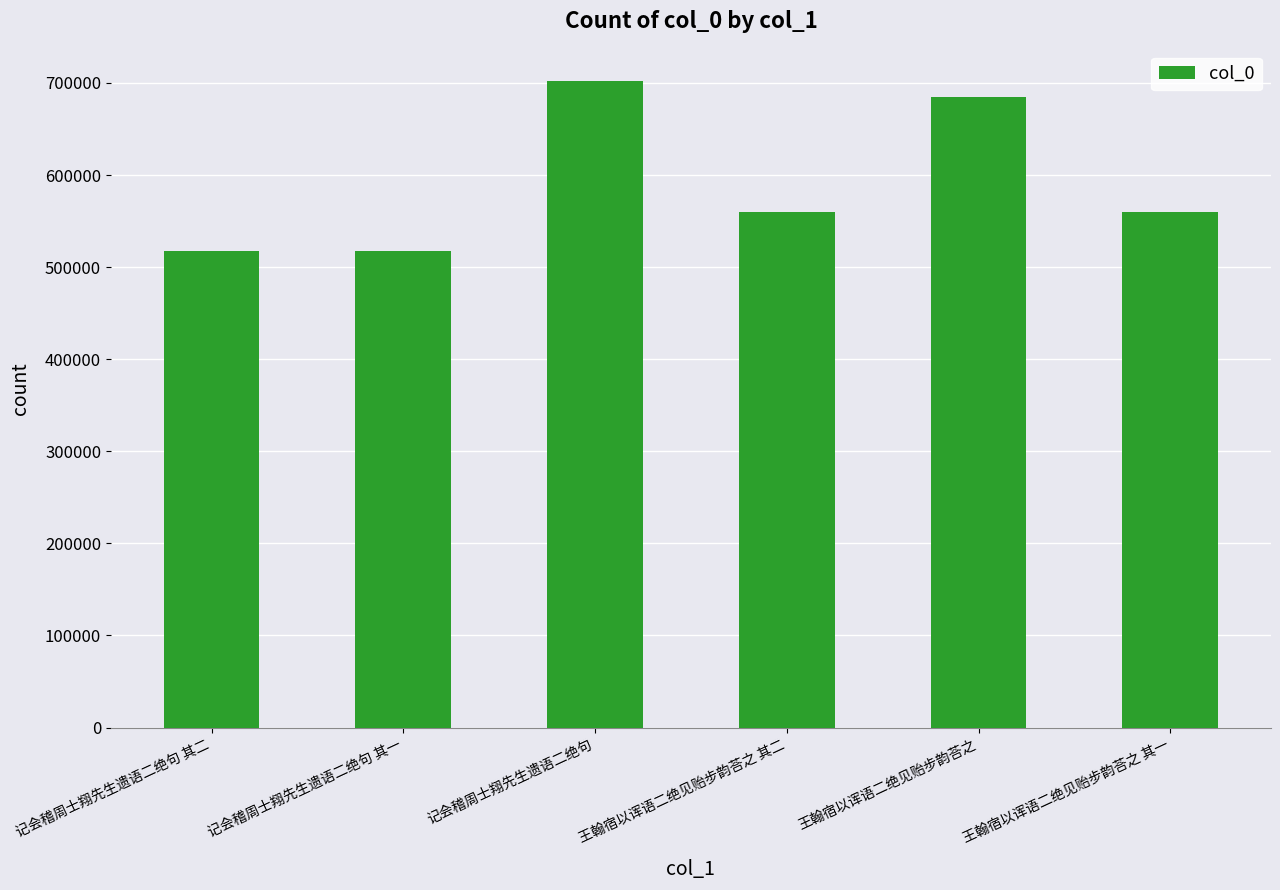

What is the maximum value shown in the chart?

701969